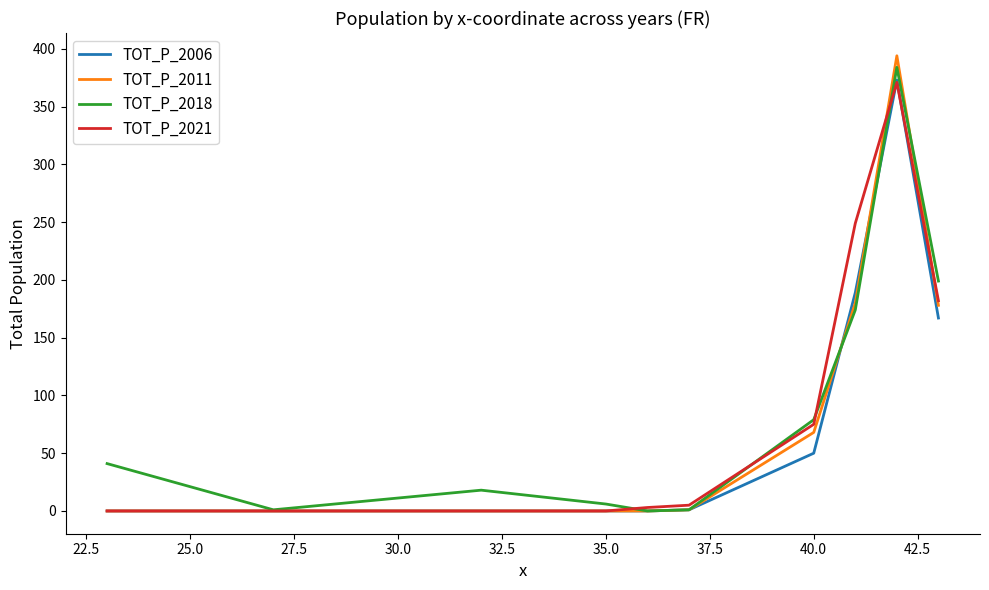

Which series has the widest spread of values?

TOT_P_2011